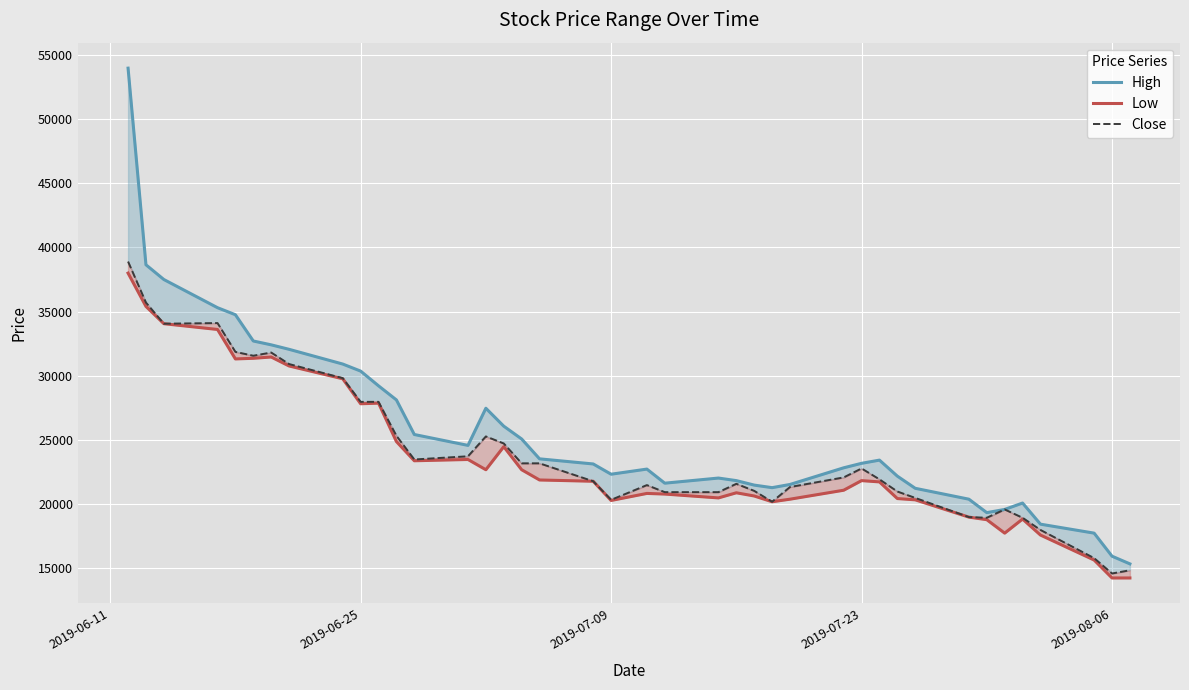

List the series in order of their overall mean, highest first.

High, Close, Low